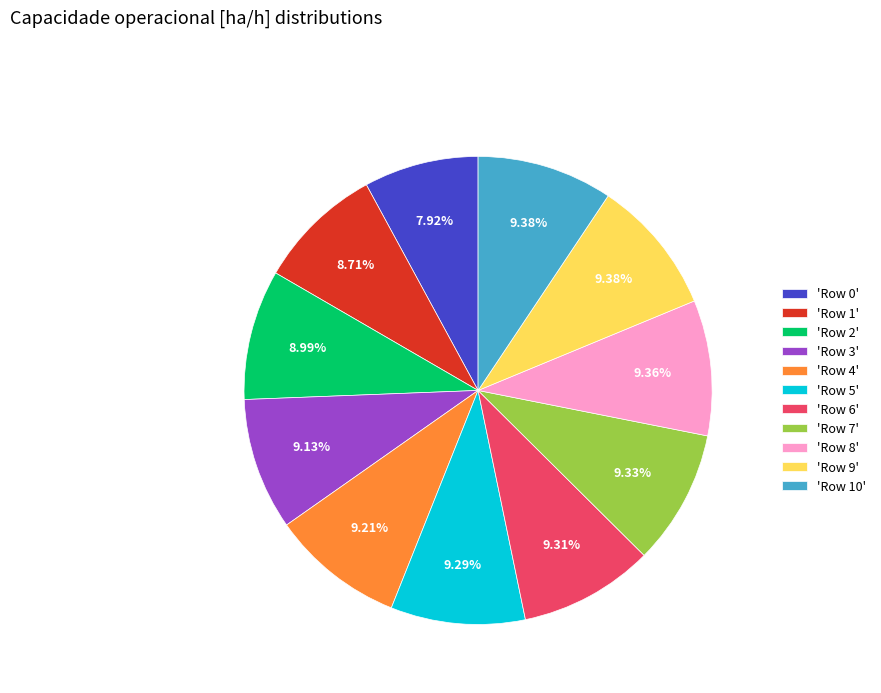

Does 'Row 10' account for over 50% of the chart?

No